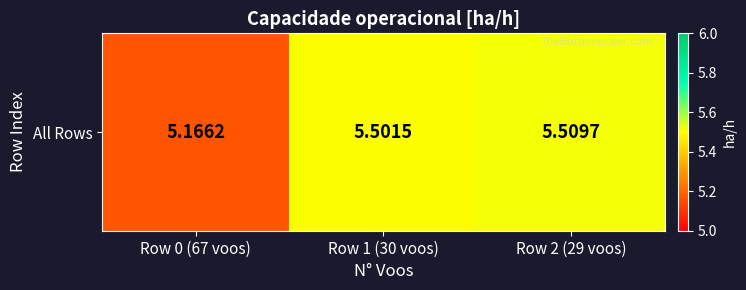

The value at Row 1 (30 voos) is 5.5. True or false?

True